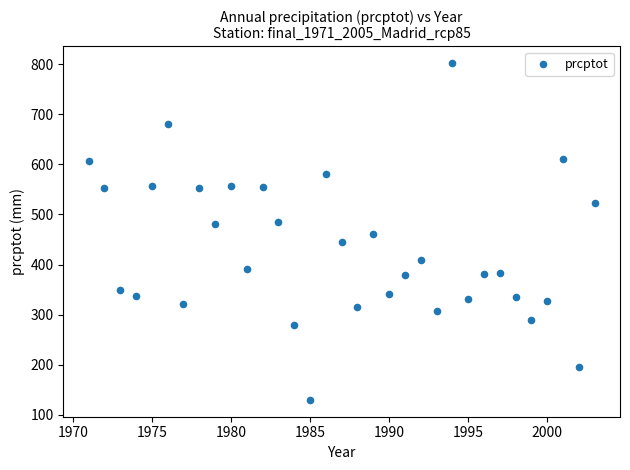

What is the range of X values (max minus min)?

32.0